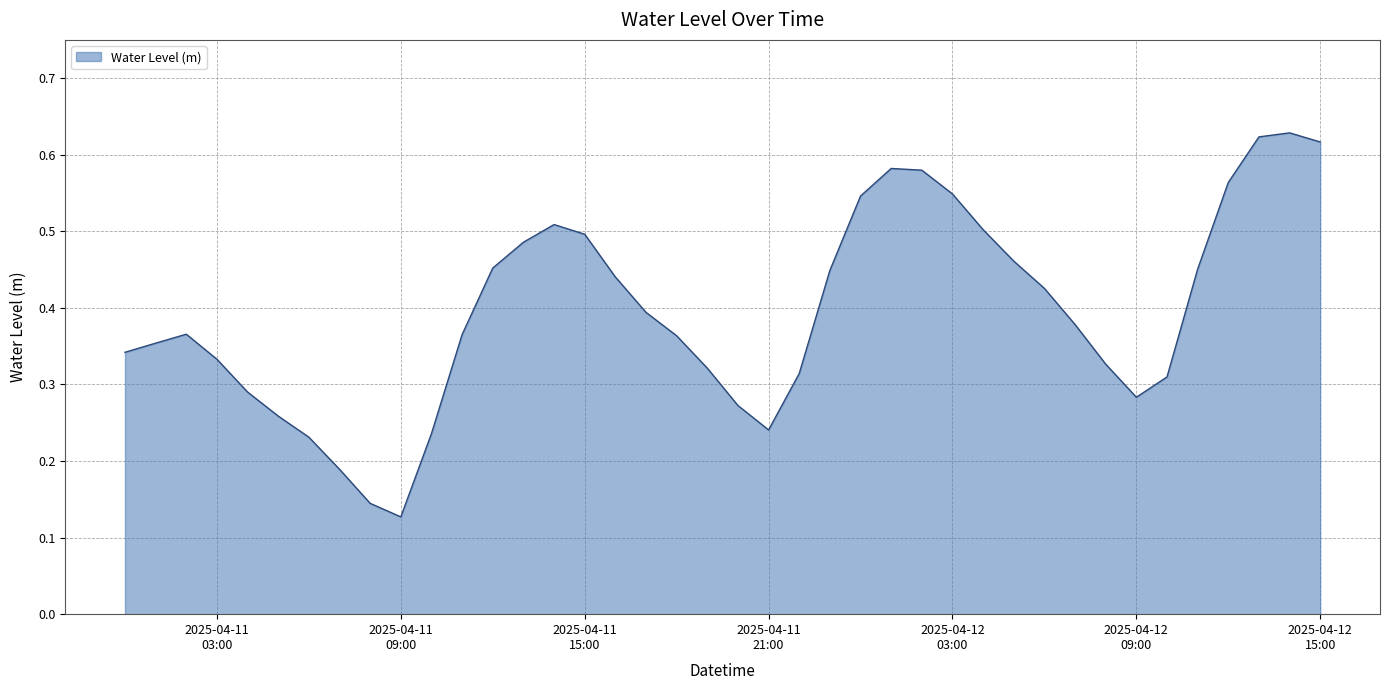

Count the values in the range 0 to 1.

40